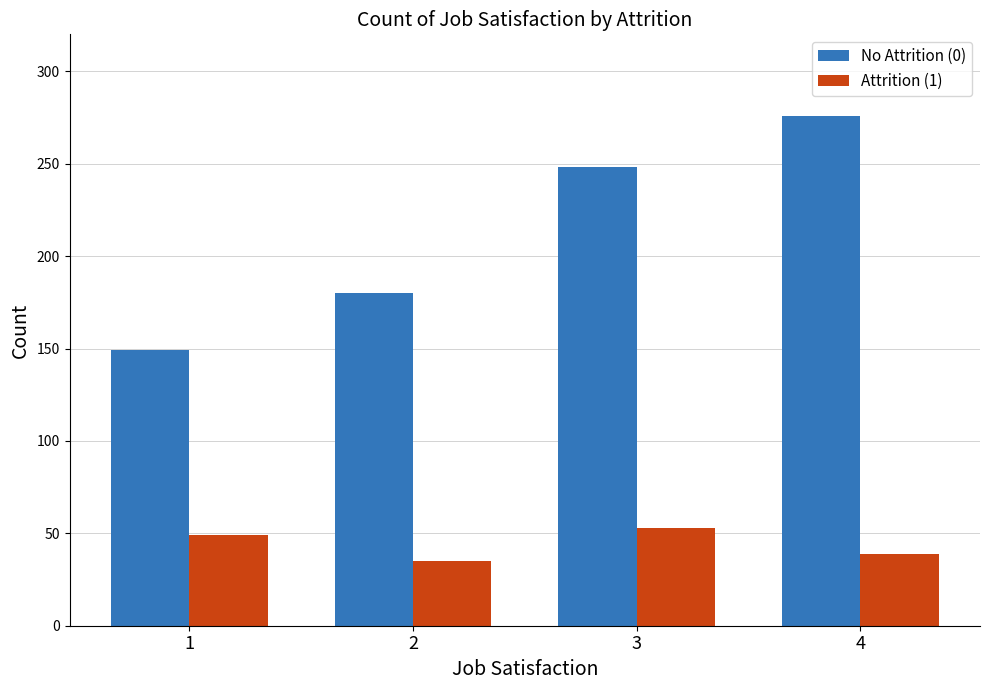

What is the average value of the Attrition (1) series?

44